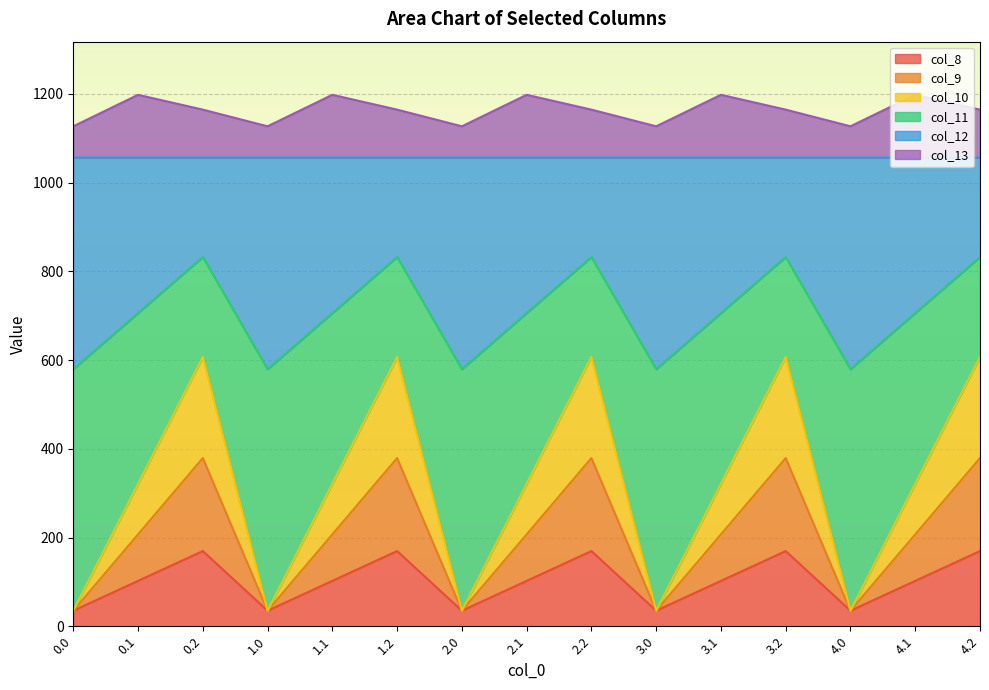

What is the highest value of the col_8 series?

169.5